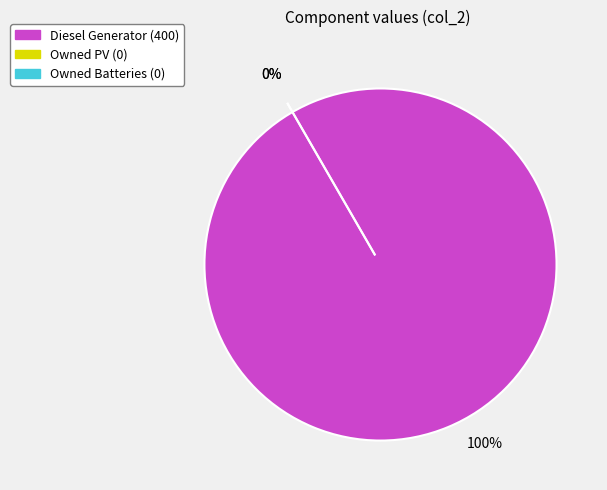

To the nearest percent, what is the average slice percentage?

33%